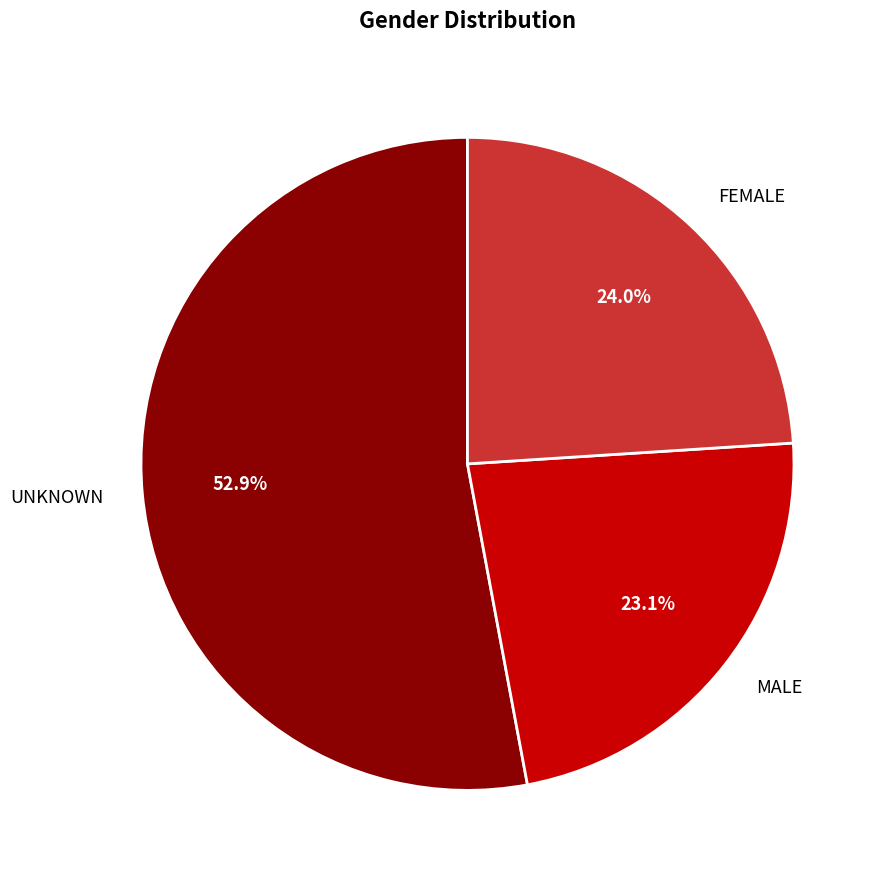

To the nearest percent, what portion does UNKNOWN represent?

53%